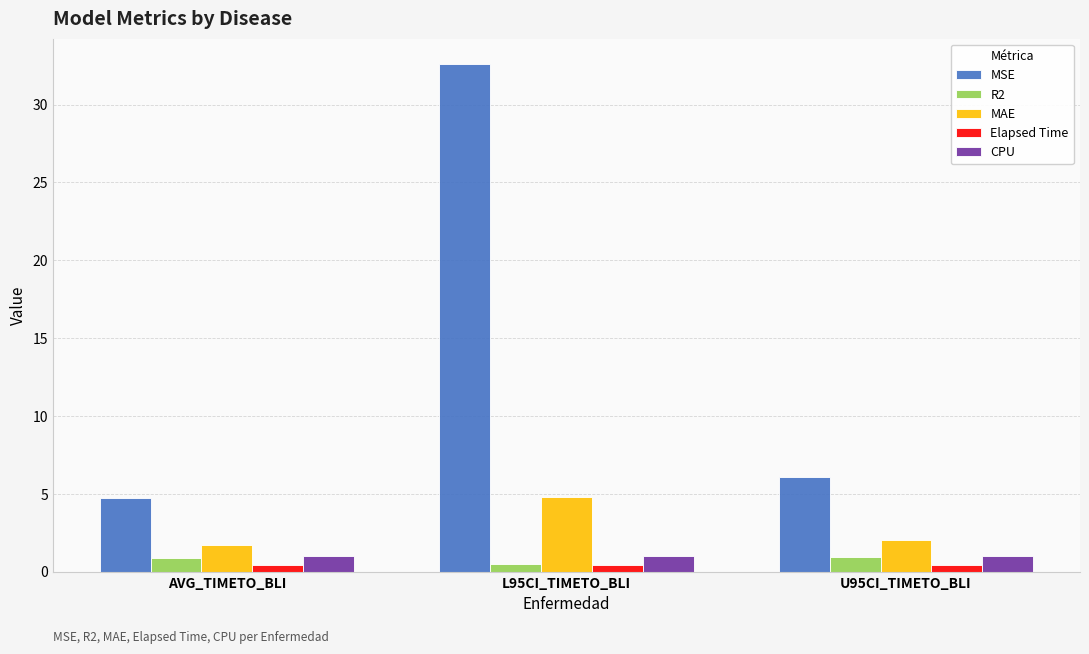

At which label does R2 reach its minimum?

L95CI_TIMETO_BLI